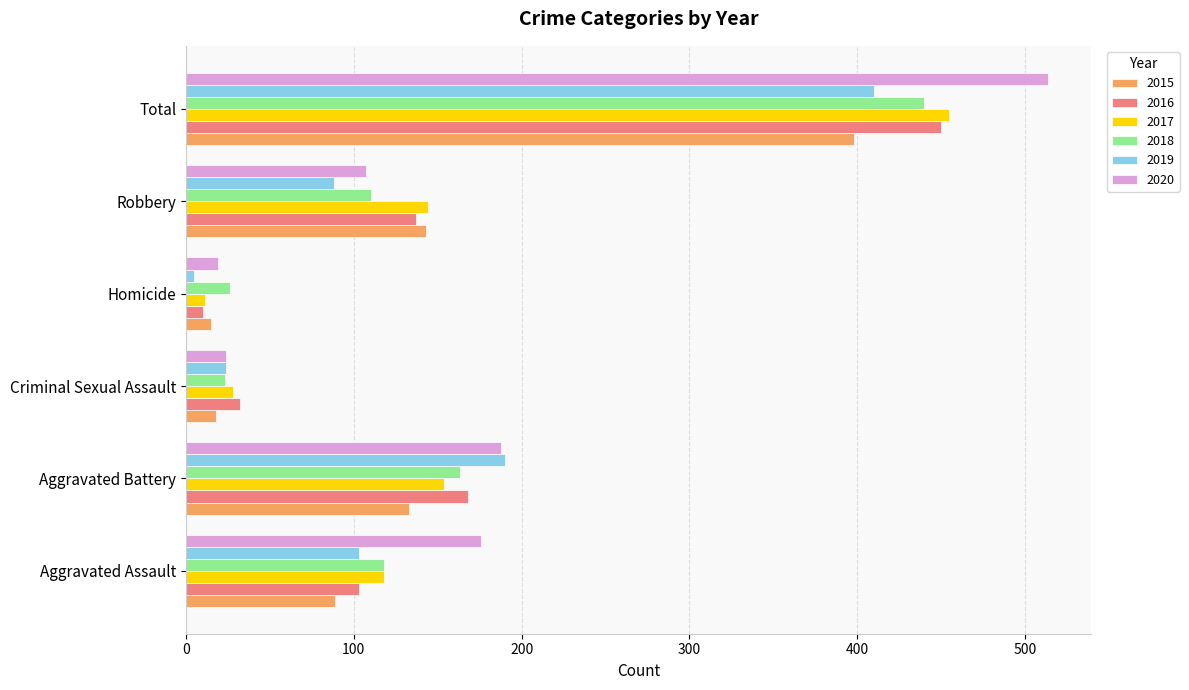

What is the sum of the 2019 values at Aggravated Battery and Robbery?

278